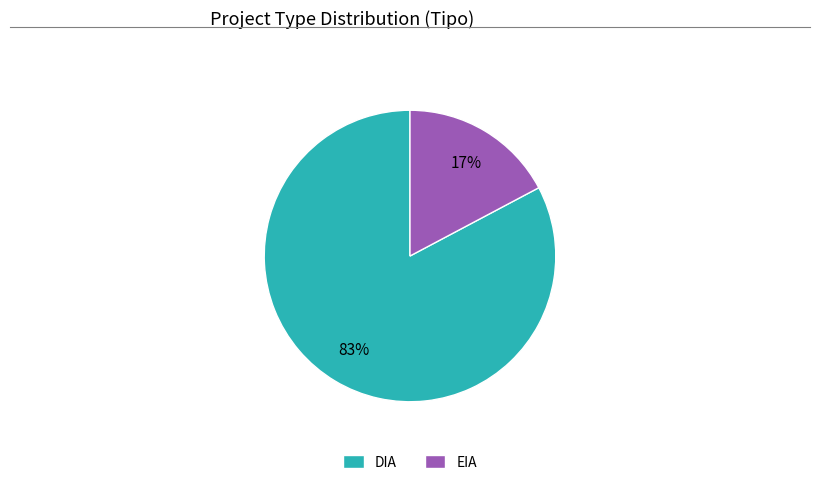

What is the largest slice in the pie chart?

DIA